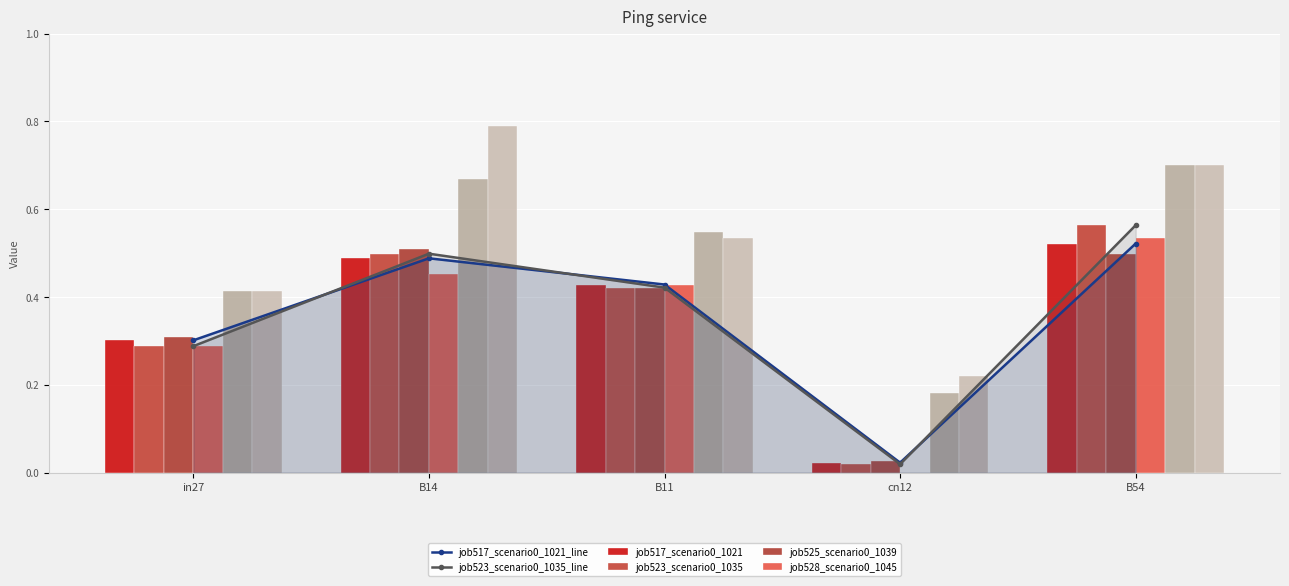

Which category has the highest value across all series?

B14